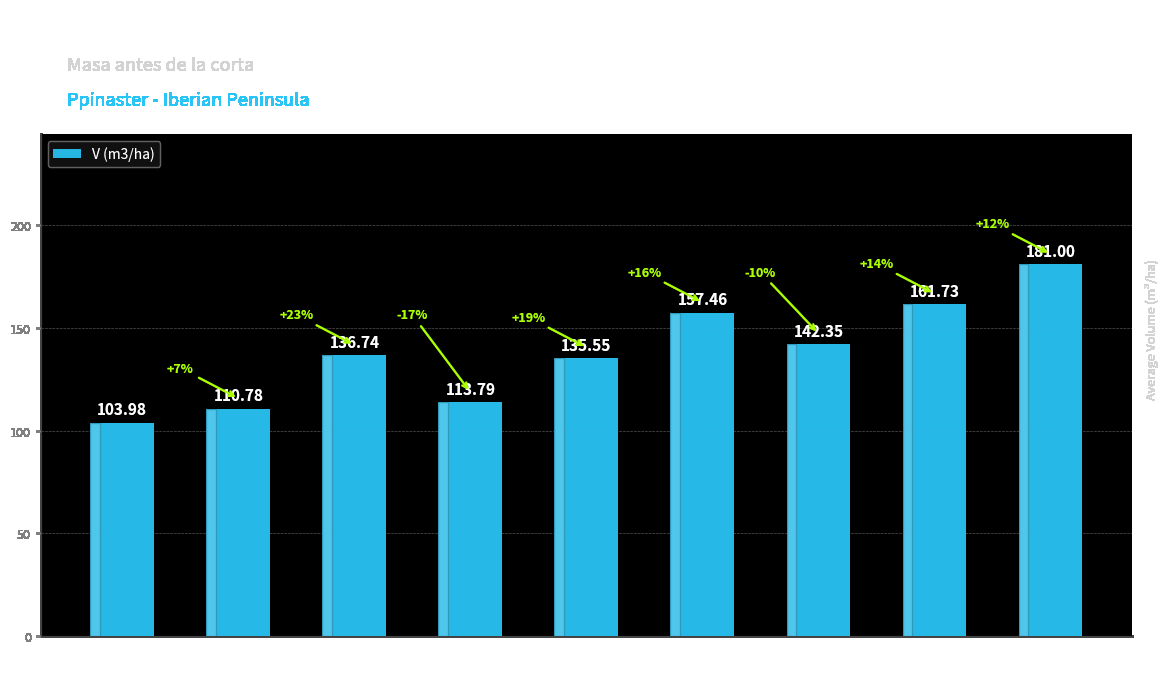

Which has a higher value, 80 or 45?

80